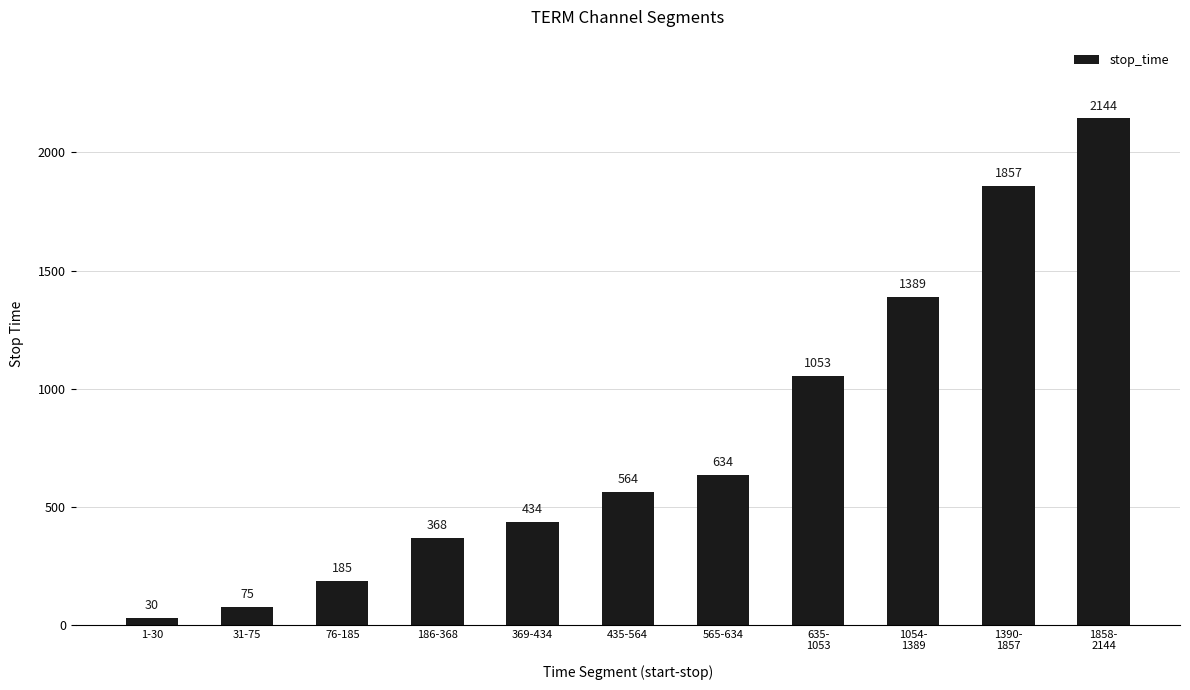

What value does the data have at 186-368, to the nearest 50?

350